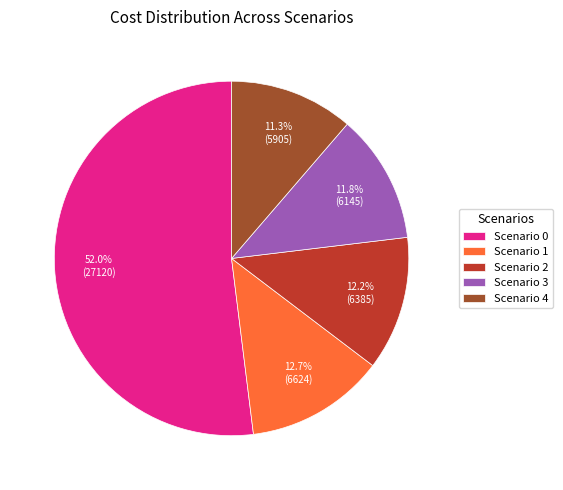

Between Scenario 0 and Scenario 2, which is larger?

Scenario 0